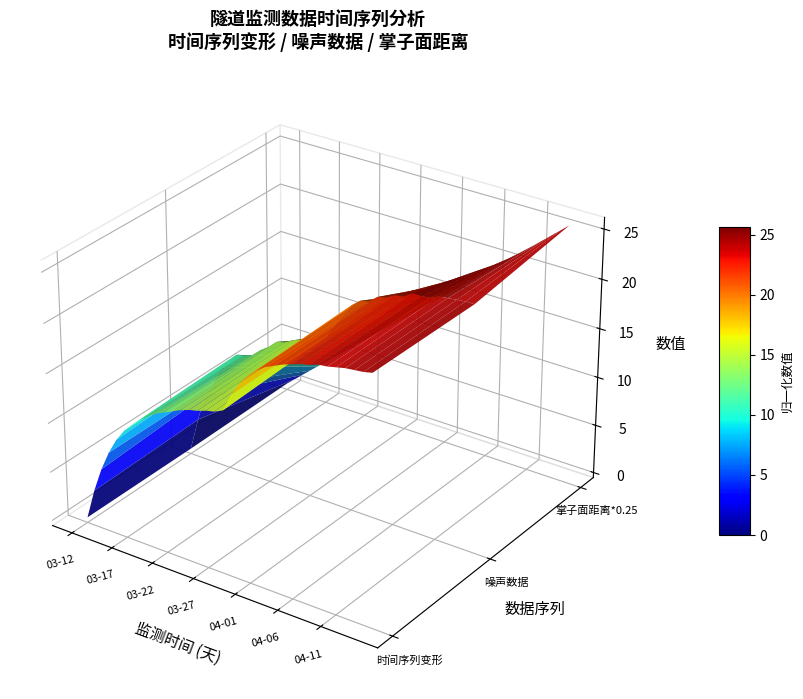

Does the chart display data point markers on the line(s)?

No